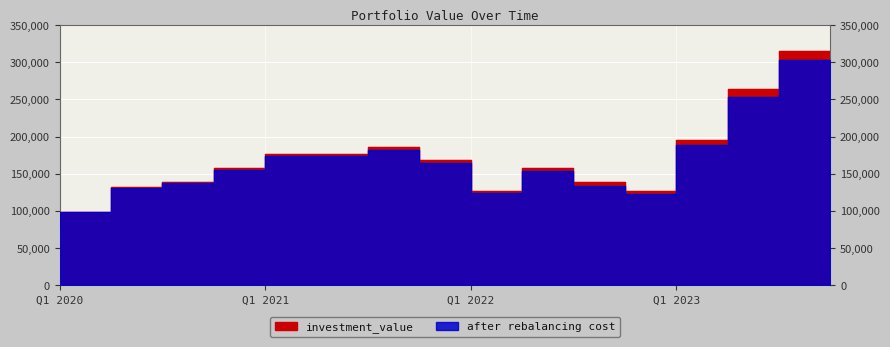

At which label does after rebalancing cost reach its peak?

2023-10-03